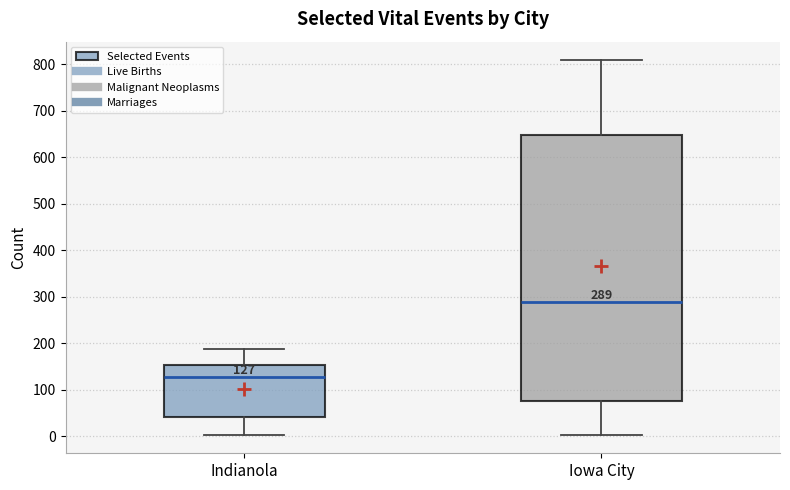

Which box's median line is the lowest?

Indianola